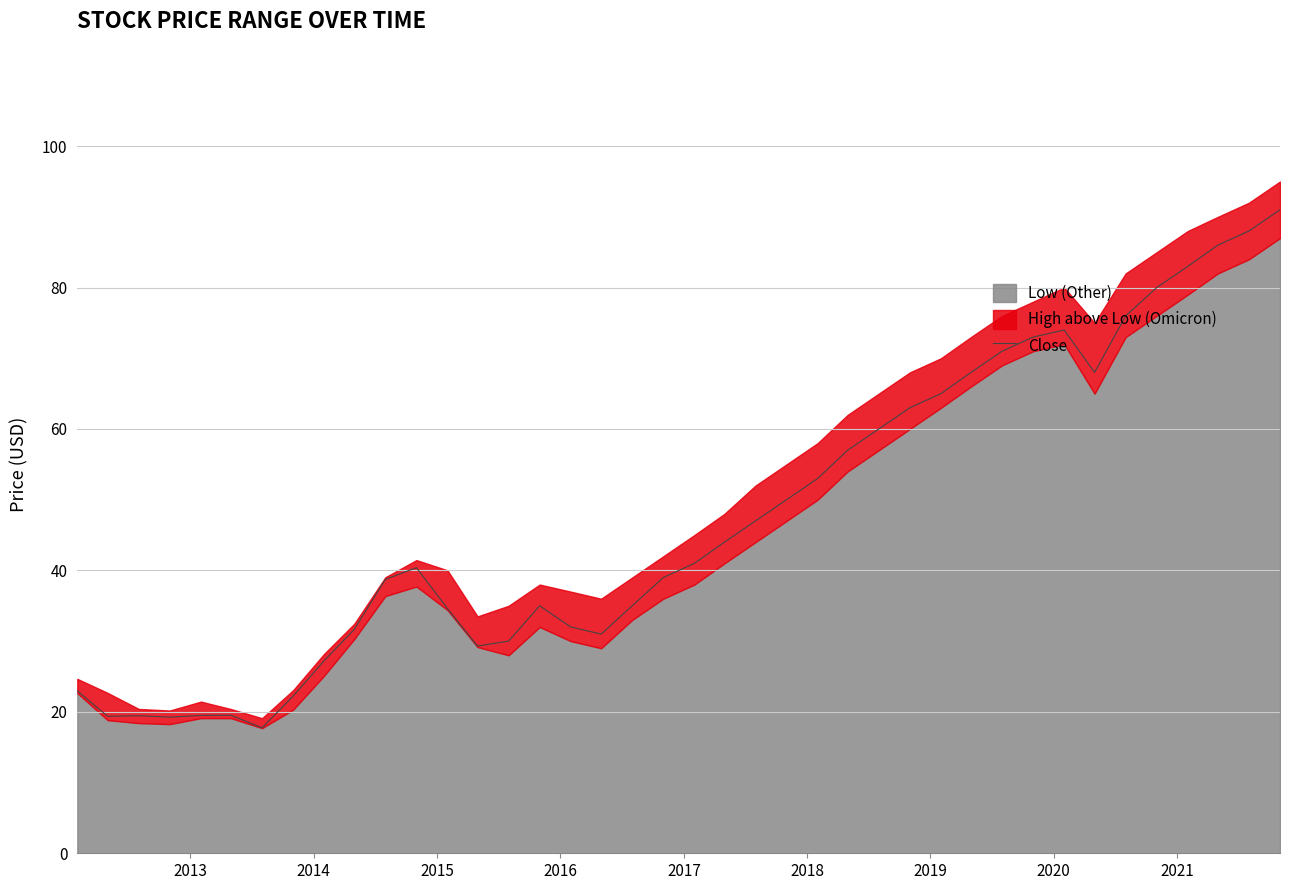

Reading right to left, transcribe all the data shown in this chart.

91.0	88.0	86.0	83.0	80.0	76.0	68.0	74.0	73.0	71.0	68.0	65.0	63.0	60.0	57.0	53.0	50.0	47.0	44.0	41.0	39.0	35.0	31.0	32.0	35.0	30.0	29.3	34.6	40.4	38.7	31.7	27.2	22.2	17.7	19.5	19.5	19.2	19.5	19.4	23.0